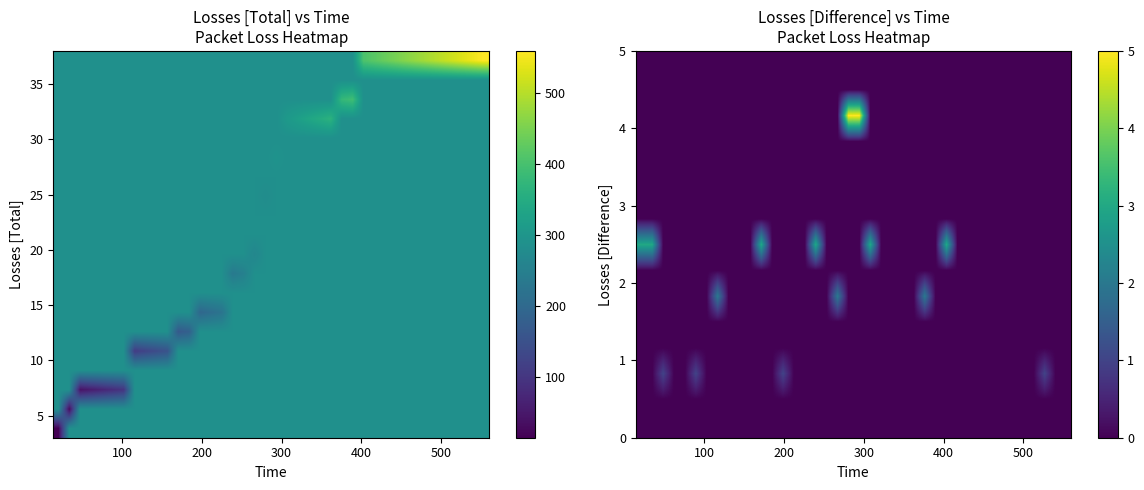

Count the number of categories in the chart.

40